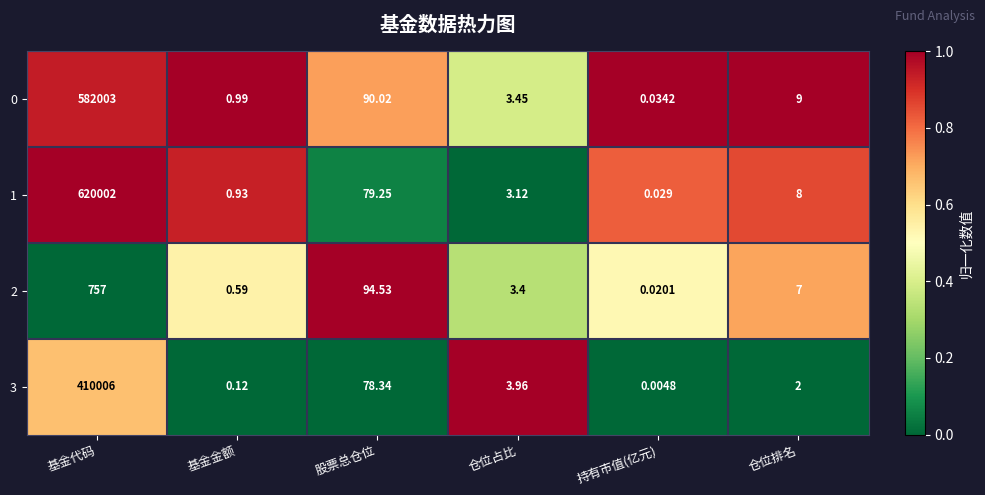

List the labels in order of 0 value, largest first.

基金代码, 股票总仓位, 仓位排名, 仓位占比, 基金金额, 持有市值(亿元)